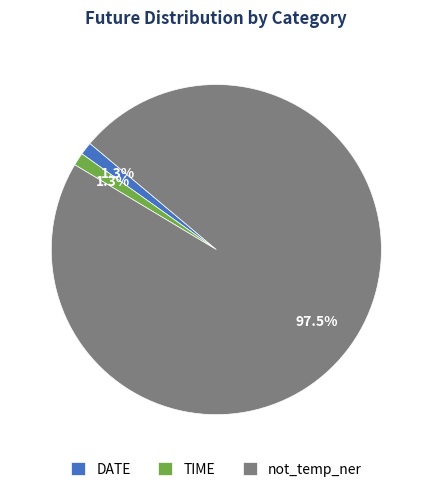

Count the number of slices in the pie.

3